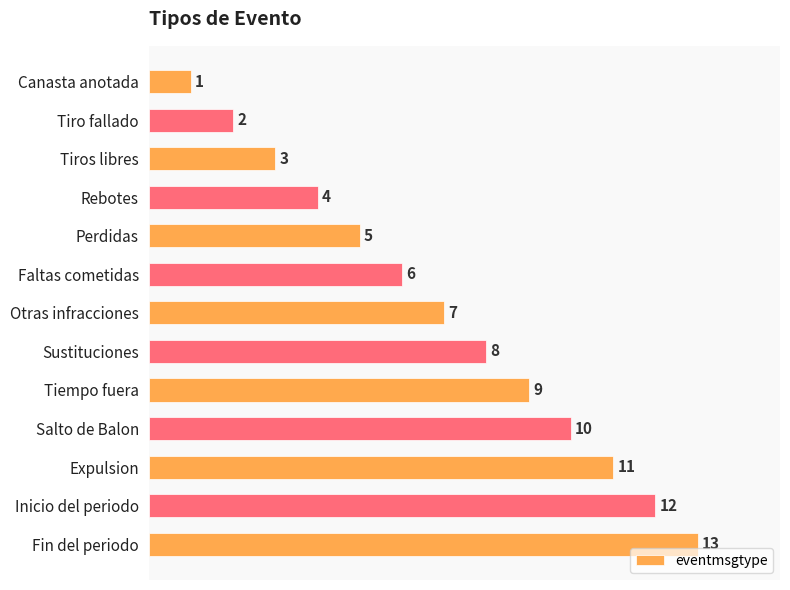

What is the difference between the maximum and minimum values?

12